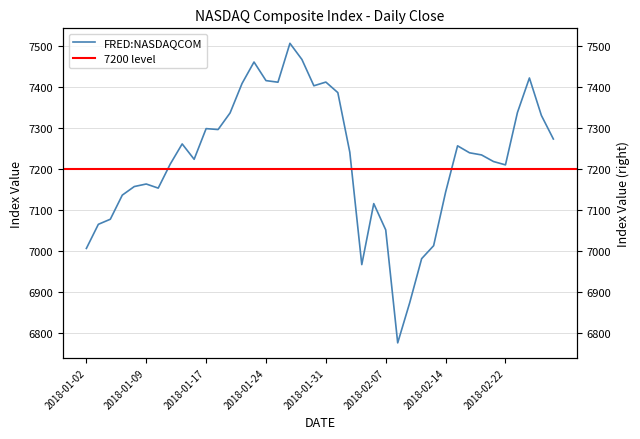

How many values are below 7239?

20